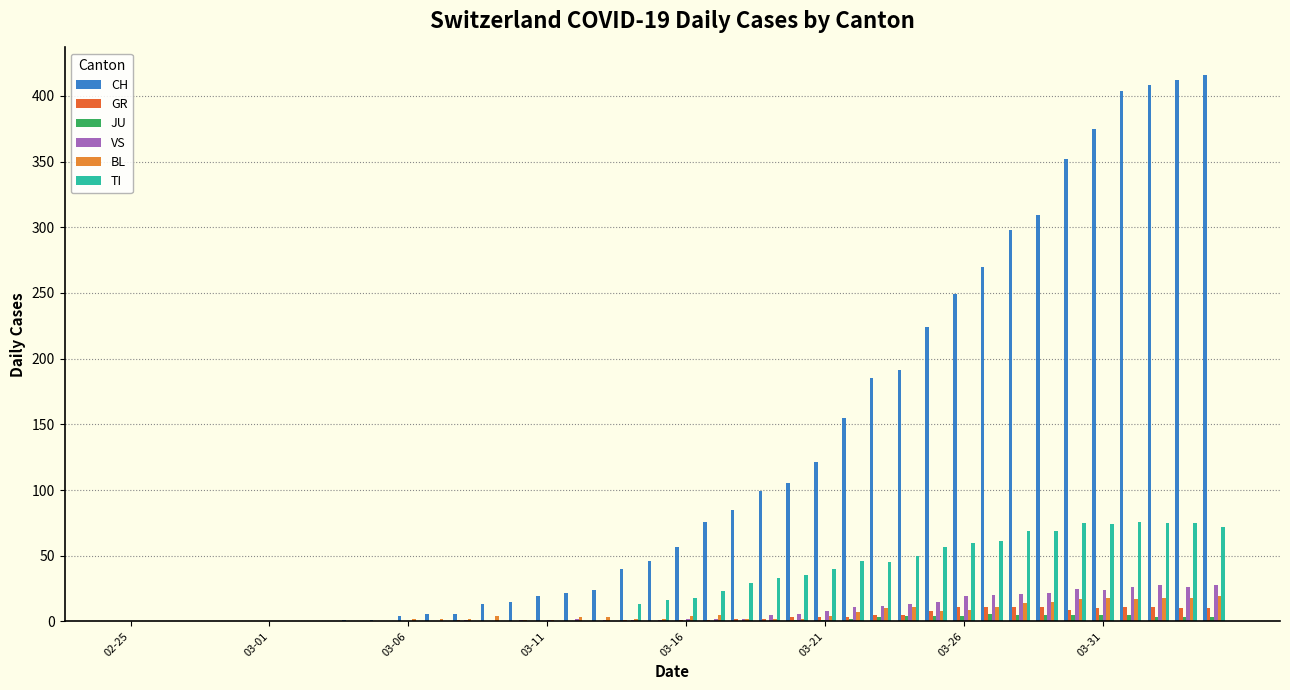

Reading right to left, transcribe all the data shown in this chart.

CH: 416	412	408	404	375	352	309	298	270	249	224	191	185	155	121	105	99	85	76	57	46	40	24	22	19	15	13	6	6	4	1	1	0	0	0	0	0	0	0	0
GR: 10	10	11	11	10	9	11	11	11	11	8	5	5	3	3	3	2	2	1	1	0	1	0	0	0	0	0	1	0	0	0	0	0	0	0	0	0	0	0	0
JU: 3	3	3	5	5	5	5	5	6	4	4	4	3	2	1	1	0	0	0	0	0	0	0	0	0	0	0	0	0	0	0	0	0	0	0	0	0	0	0	0
VS: 28	26	28	26	24	25	22	21	20	19	15	13	12	11	8	6	5	2	2	2	1	1	1	2	1	1	0	1	0	0	0	0	0	0	0	0	0	0	0	0
BL: 19	18	18	17	18	17	15	14	11	9	8	11	10	7	4	2	2	2	5	4	2	2	3	3	1	1	4	2	2	2	0	0	0	0	0	0	0	0	0	0
TI: 72	75	75	76	74	75	69	69	61	60	57	50	45	46	40	35	33	29	23	18	16	13	0	0	0	0	0	0	0	0	0	0	0	0	0	0	0	0	0	0